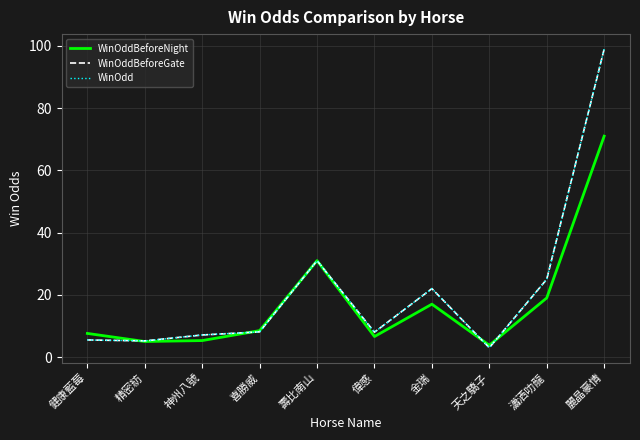

Does the chart display data point markers on the line(s)?

No